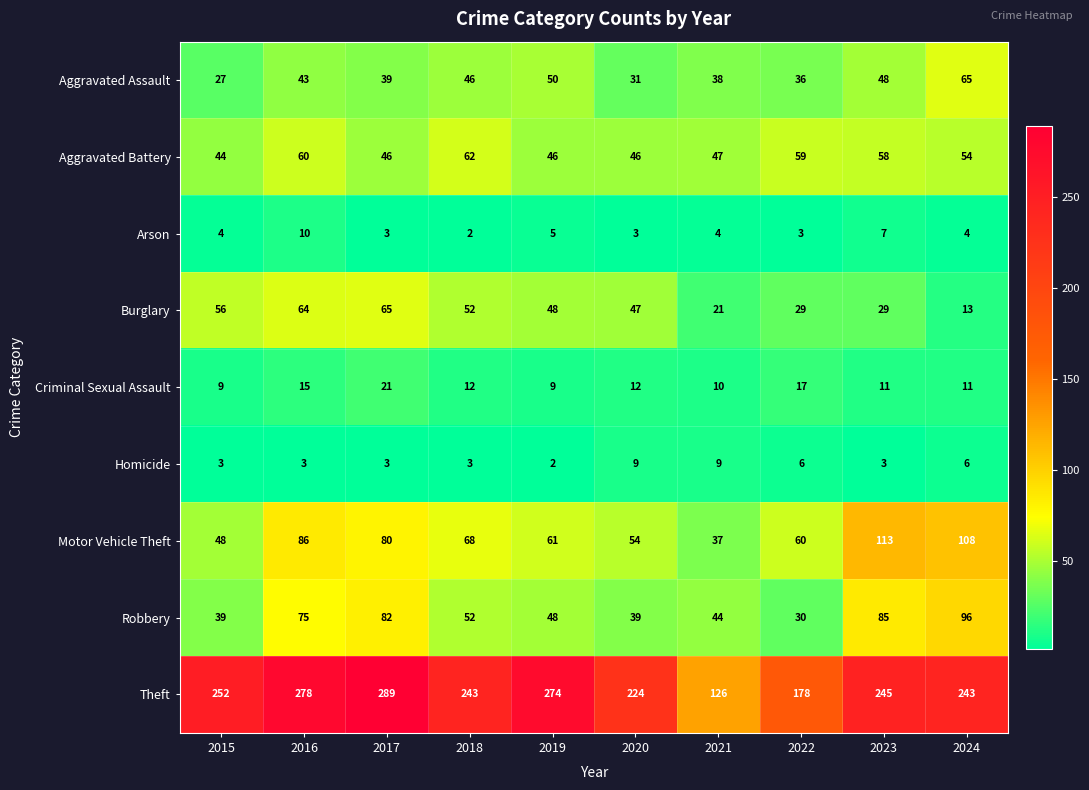

What is the difference between the maximum and minimum values in the Aggravated Assault series?

38